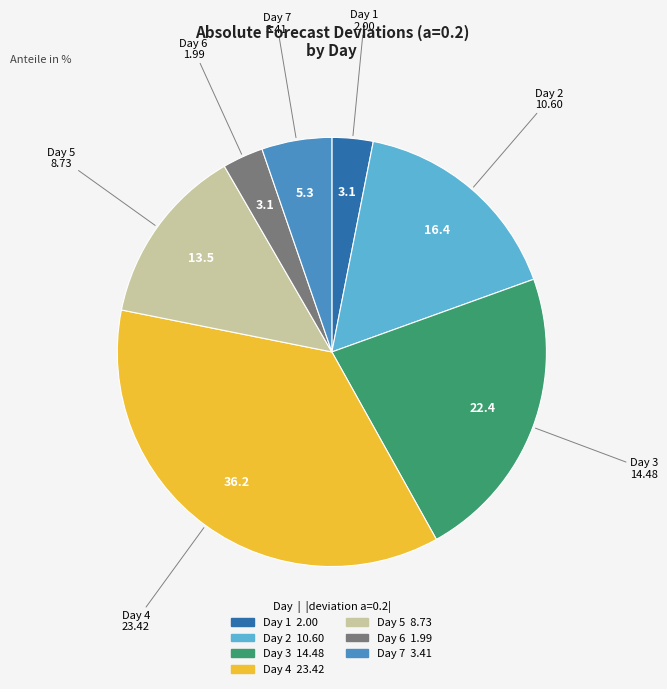

True or false: Day 3 accounts for 22% of the total.

True